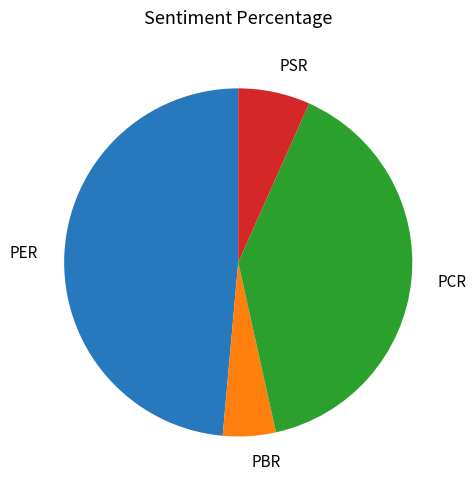

Is there any slice that represents more than half of the pie?

No